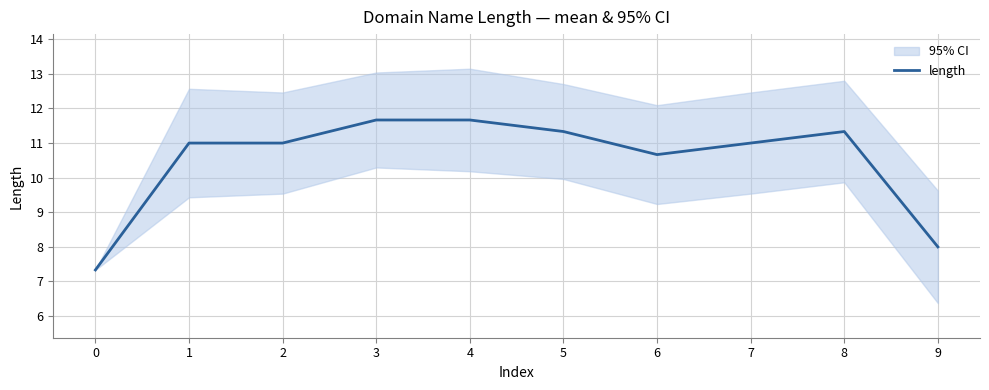

Is it true that the value at 9 is 3.8?

False